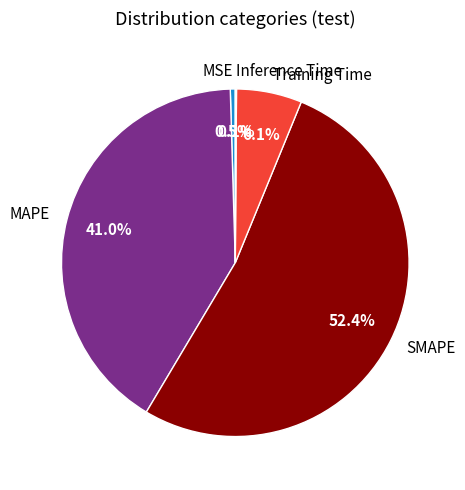

Does MSE account for over 50% of the chart?

No